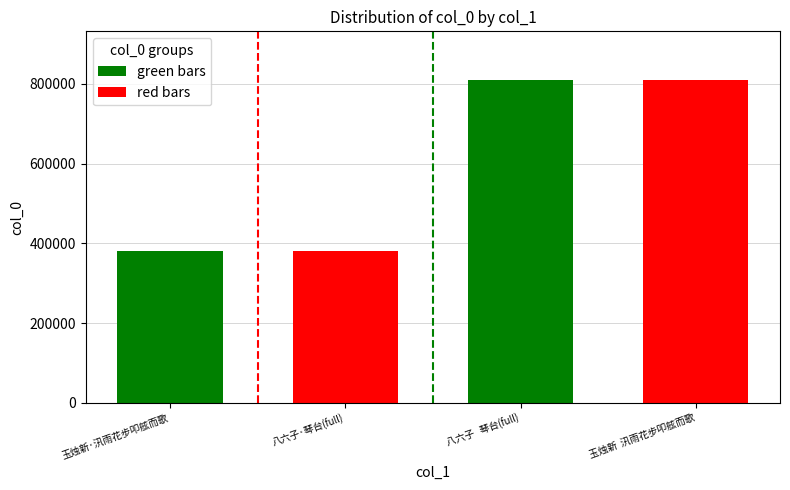

How many data points are less than 810118?

2